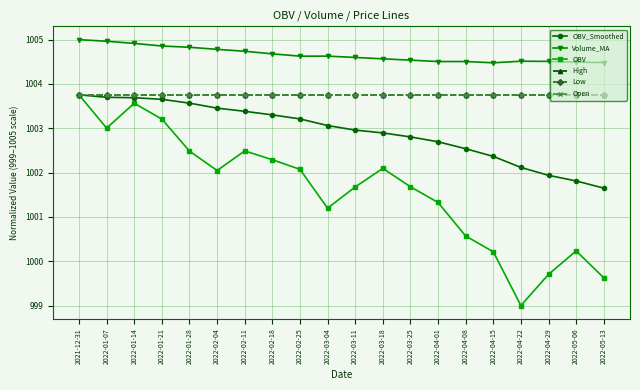

Count the Open values in the range 1003 to 1004.

20